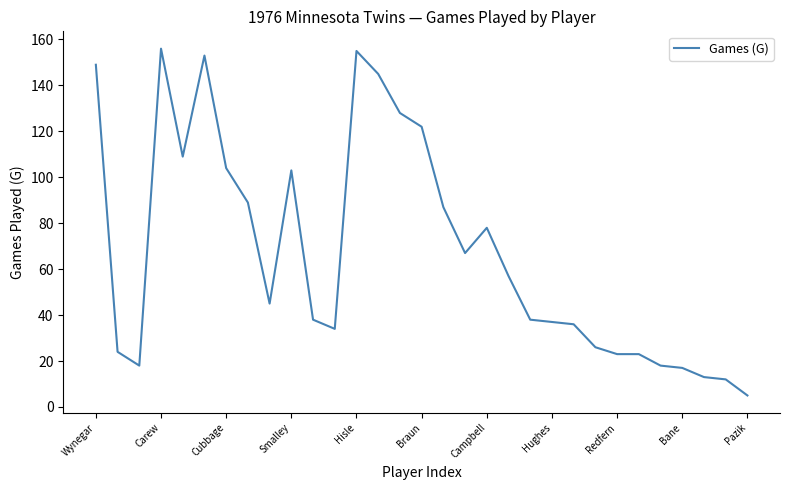

What is the smallest value displayed?

5